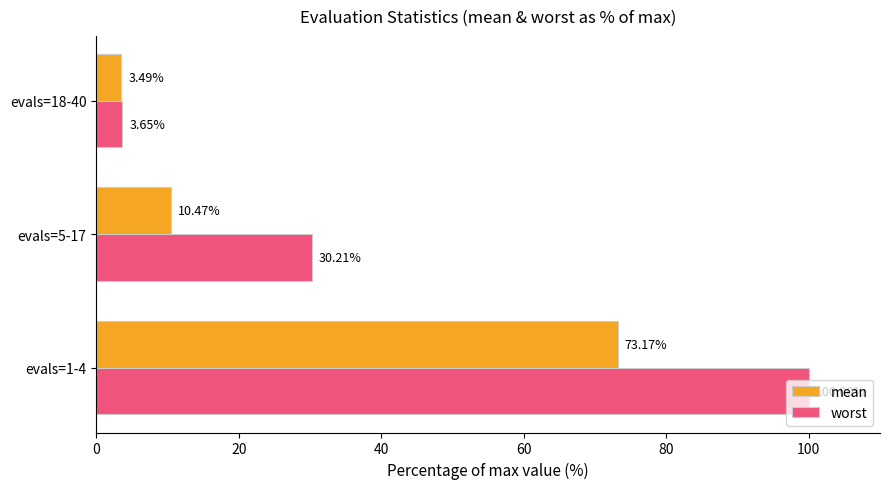

Which series has the widest spread of values?

worst